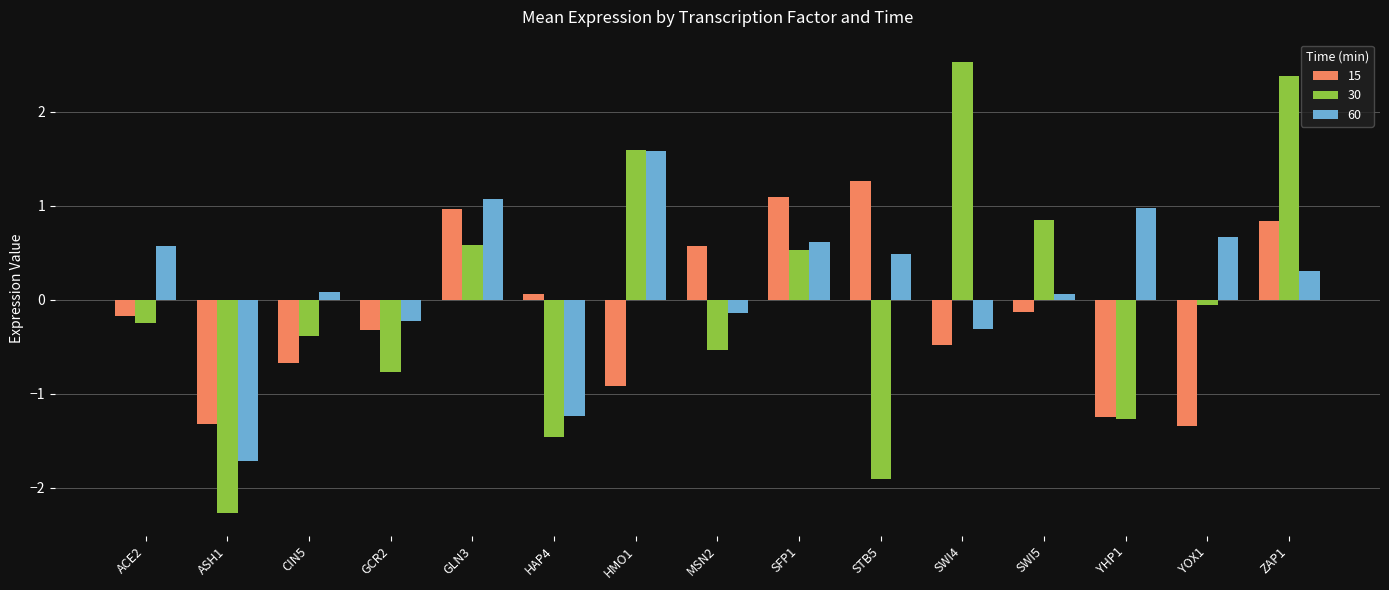

Does the chart contain stacked bars?

No